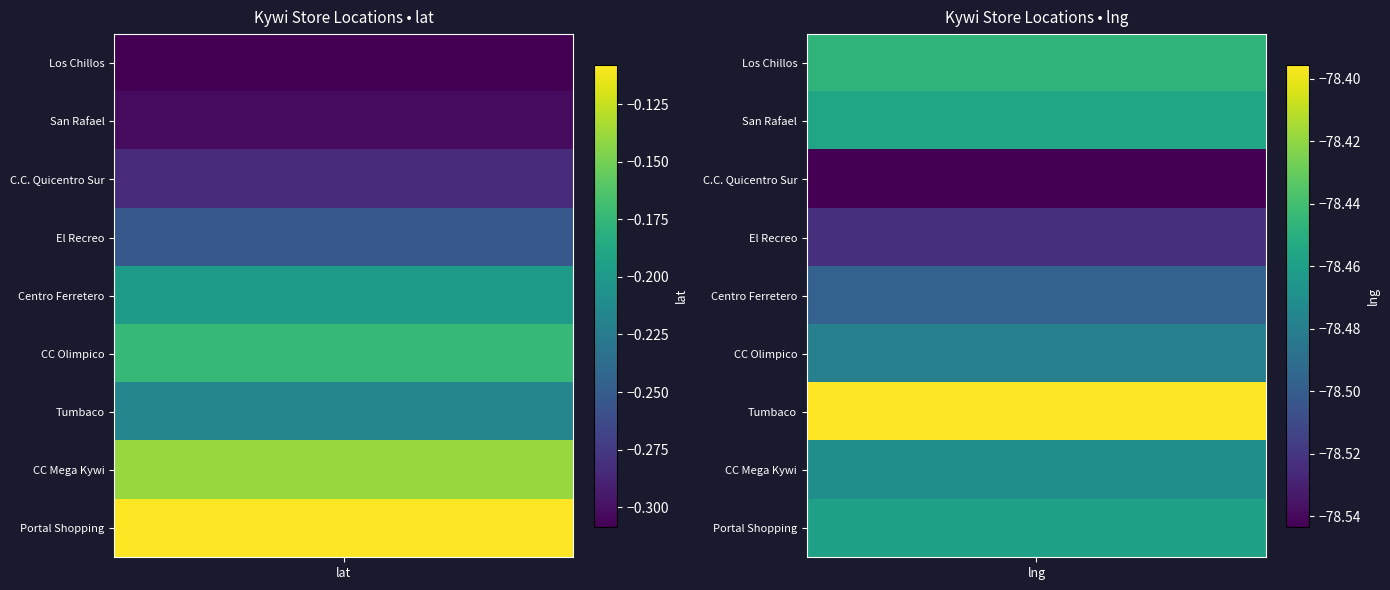

How many data points does each series have?

2